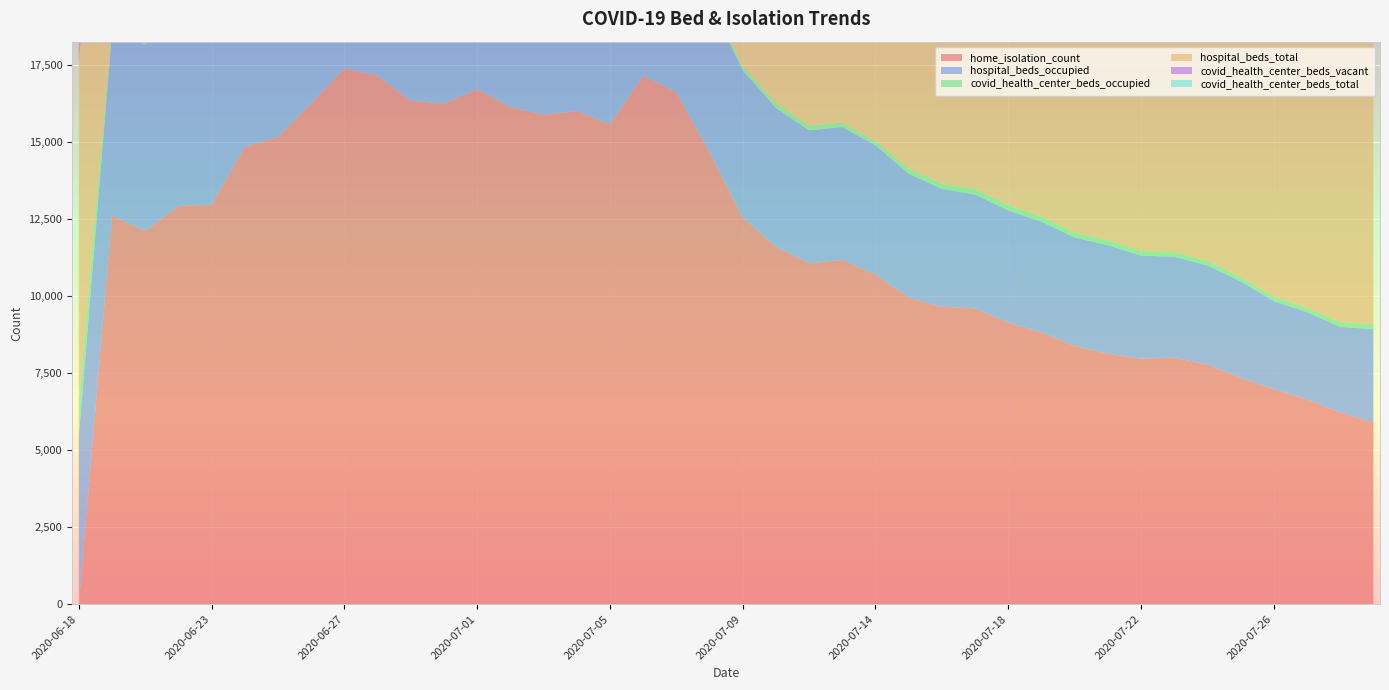

True or false: covid_health_center_beds_occupied and covid_health_center_beds_vacant intersect in this chart.

True